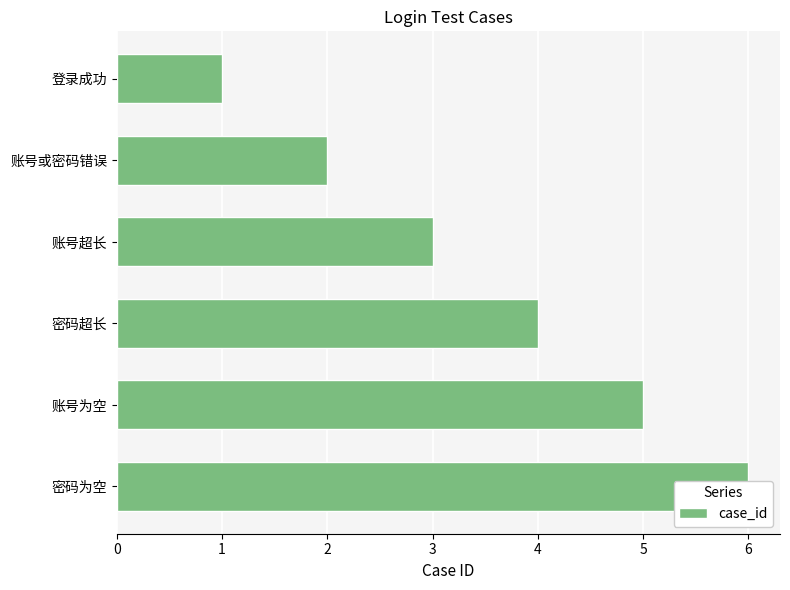

What is the difference between the maximum and minimum values?

5